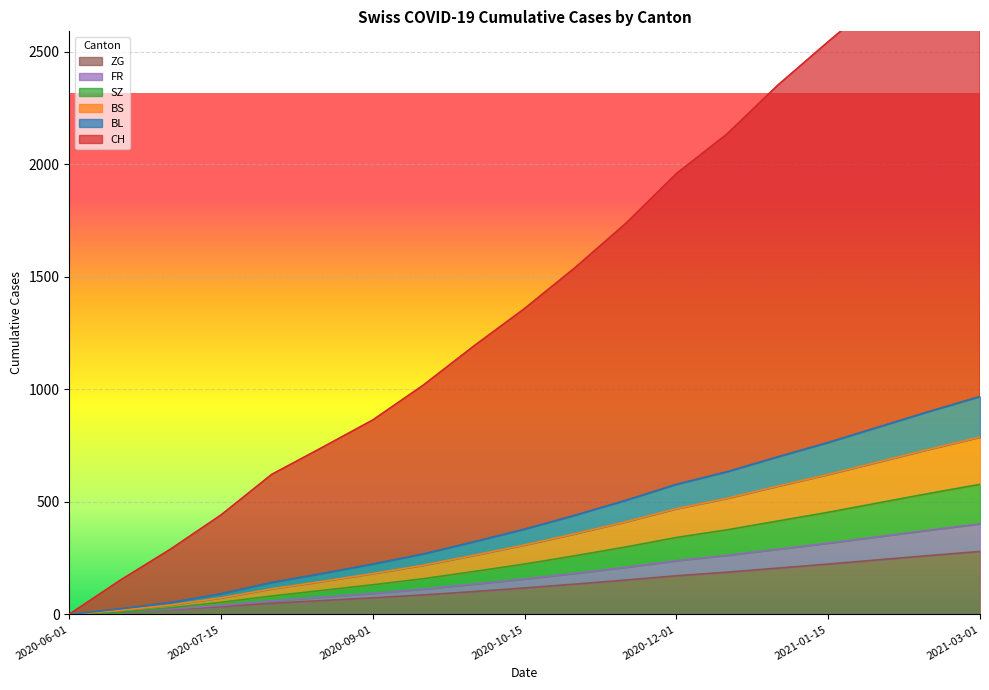

True or false: SZ and CH intersect in this chart.

False